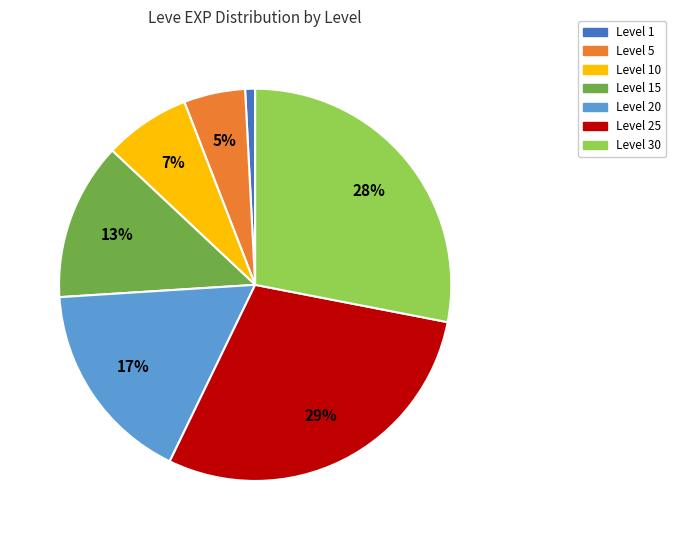

To the nearest percent, what is the difference between the largest and smallest slice percentages?

28%